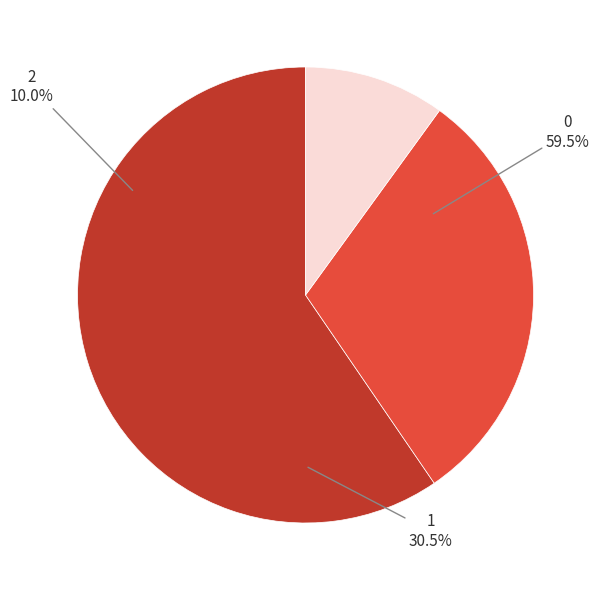

What percentage is the 1 slice, to the nearest percent?

30%